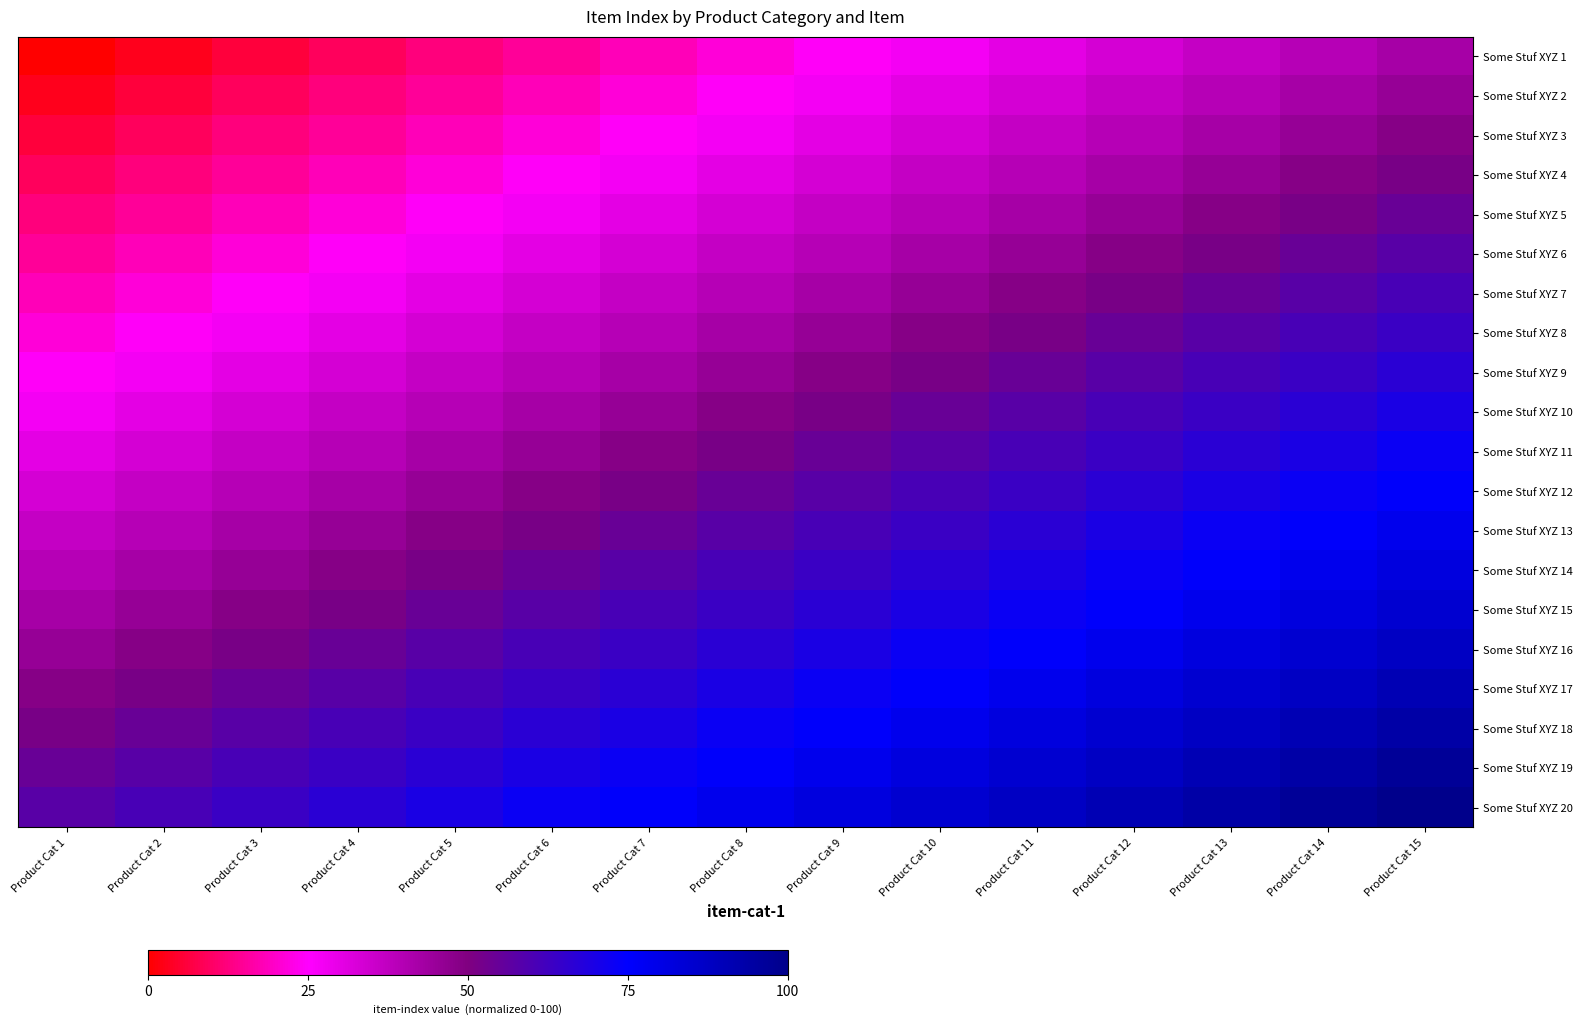

How many data points does each series have?

15